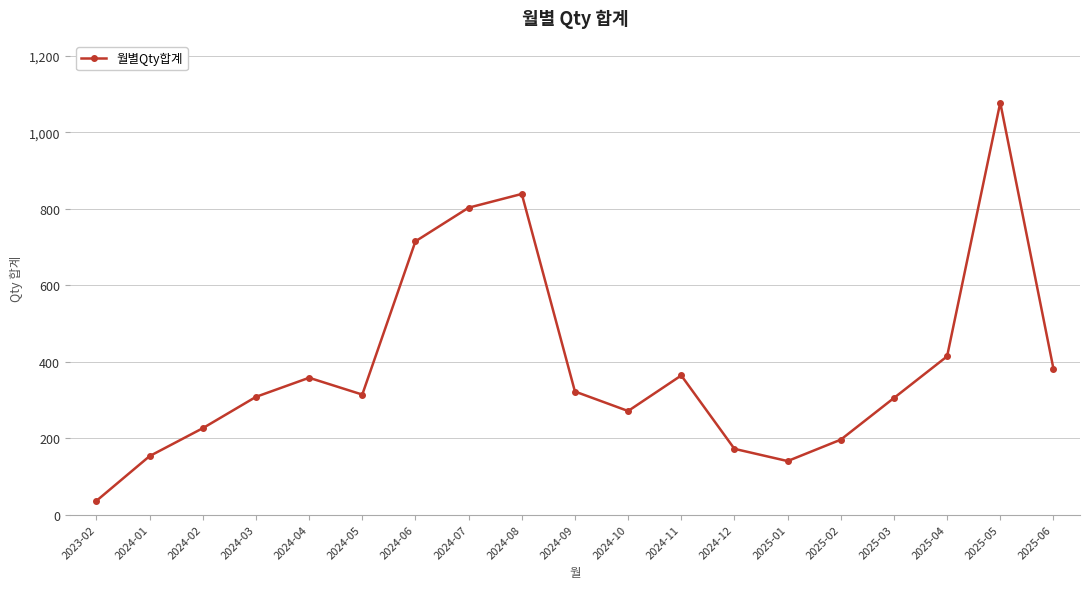

What is the average value?

389